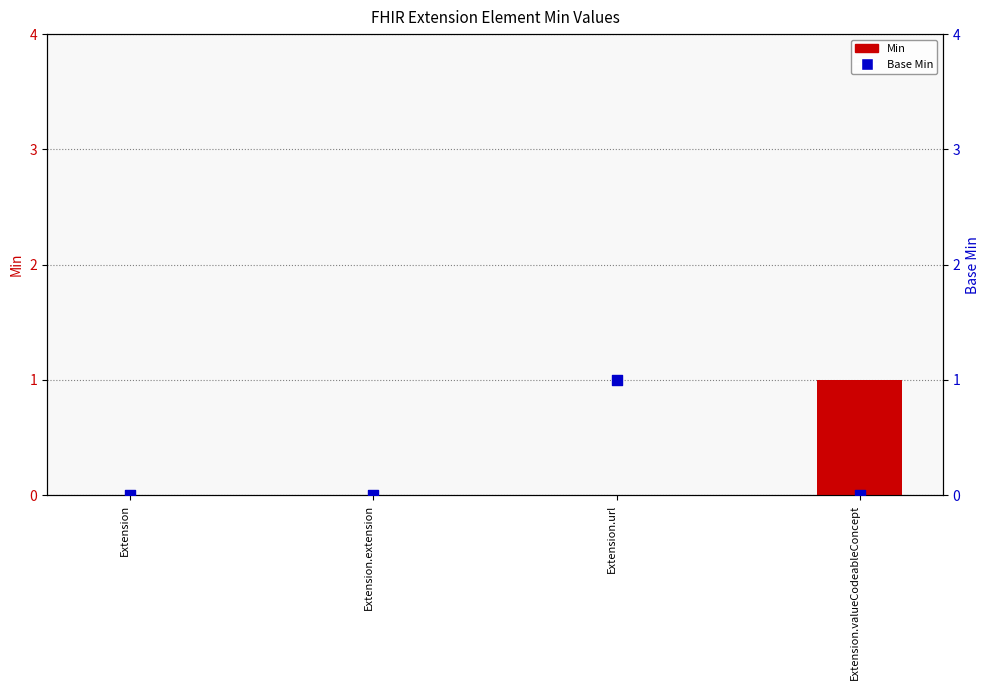

At which category is the sum across all series the highest?

Extension.url